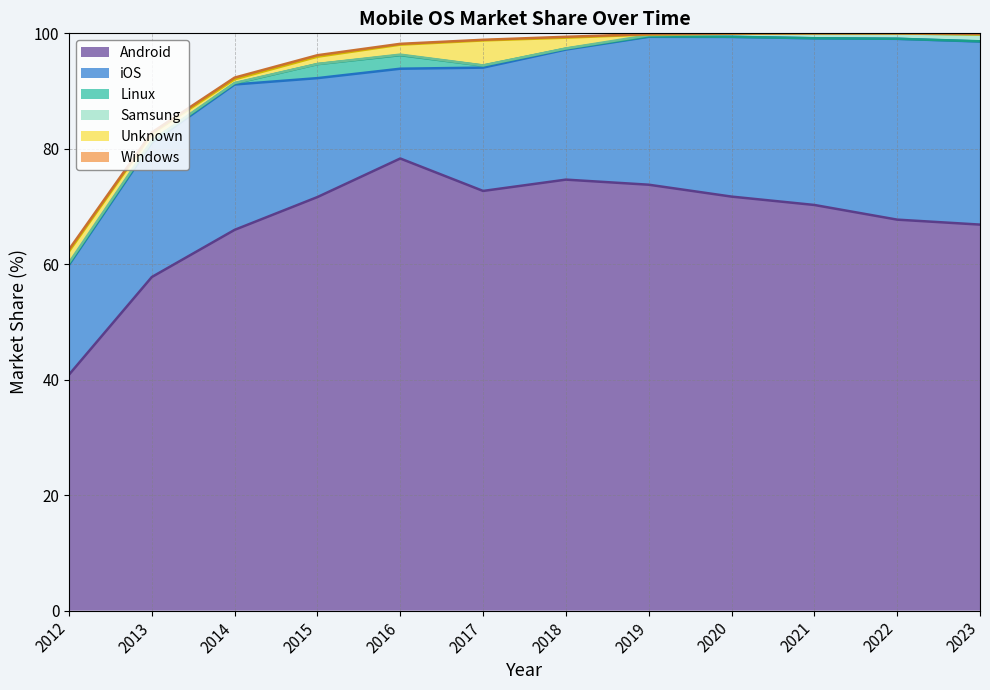

True or false: Samsung and iOS cross at least once.

False